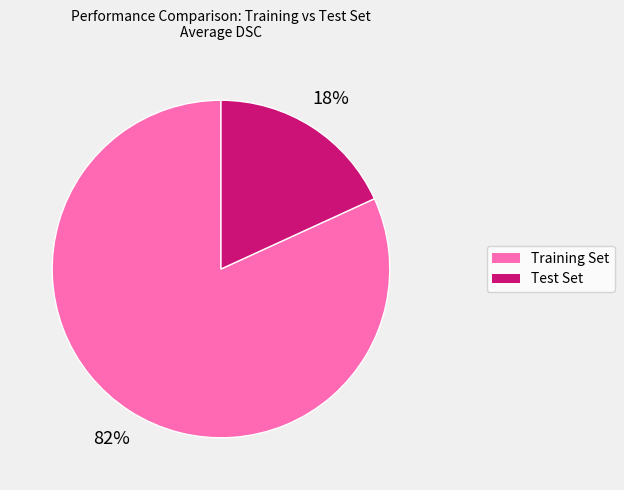

Count the number of slices in the pie.

2